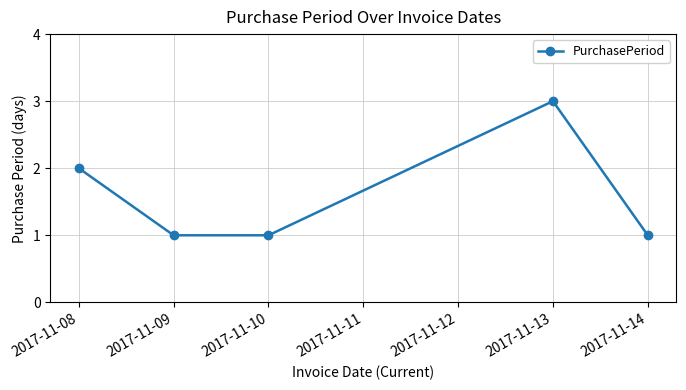

Reading left to right, extract all data points from this chart.

2	1	1	3	1